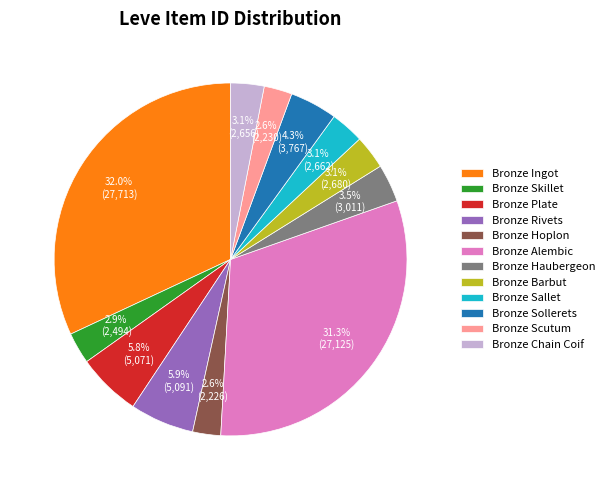

What percentage is the Bronze Ingot slice, to the nearest percent?

32%